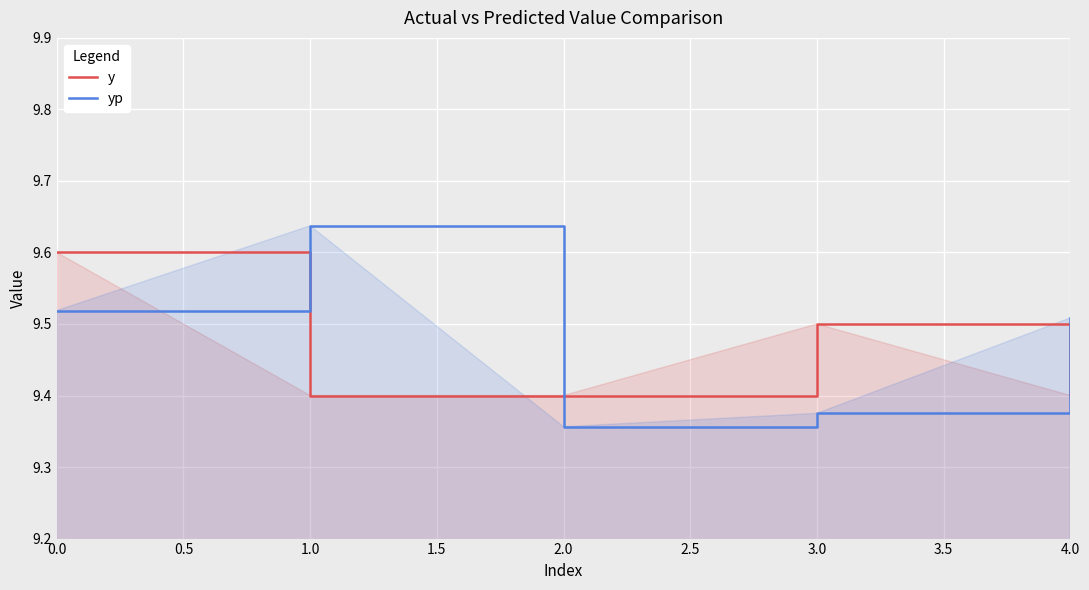

The y series shows 9.6 at 0.0. True or false?

True